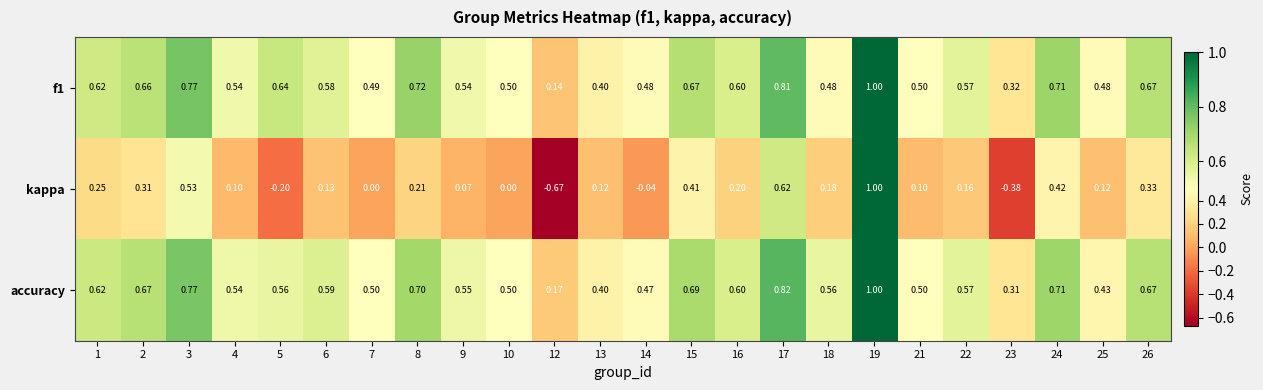

Which series has the largest total across all categories?

accuracy